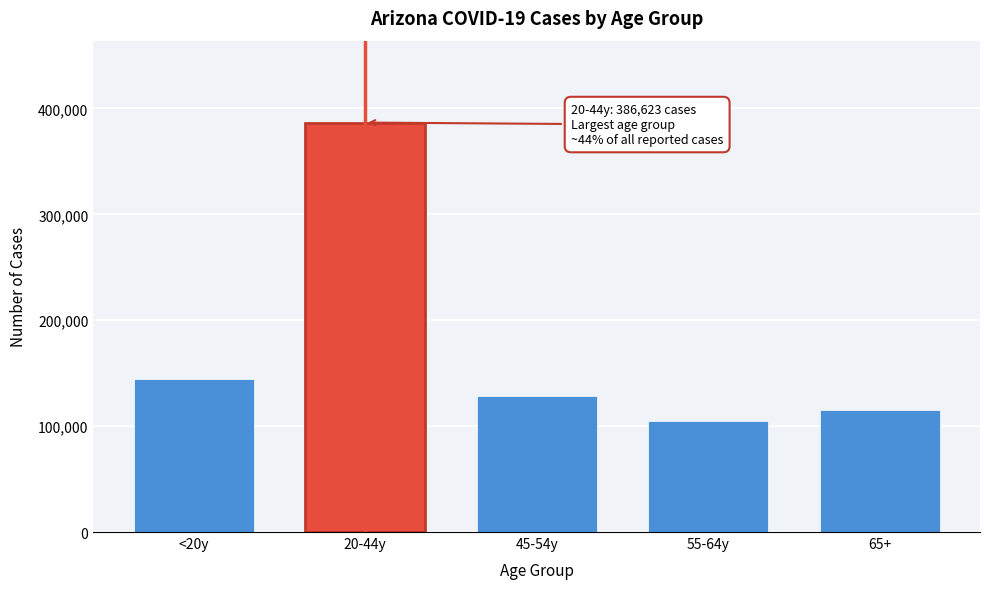

Reading right to left, list all the values displayed in this chart.

65+=115137	55-64y=104875	45-54y=128039	20-44y=386623	<20y=144161